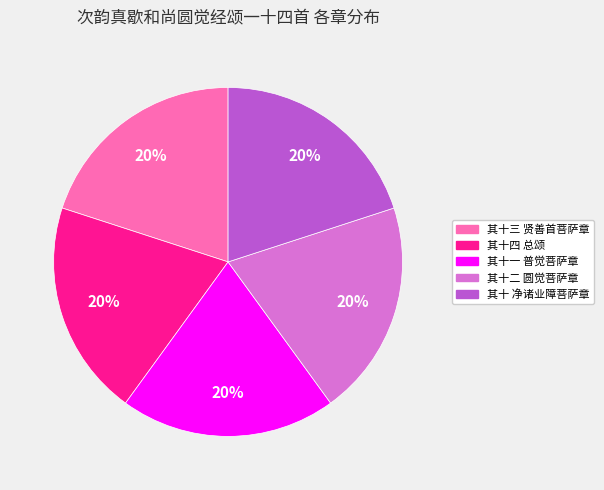

To the nearest percent, what is the average slice percentage?

20%